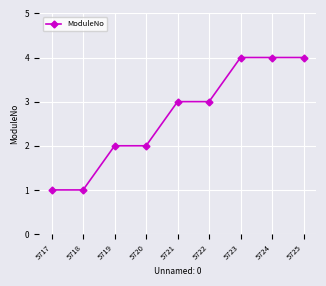

Reading left to right, list all the values displayed in this chart.

1	1	2	2	3	3	4	4	4